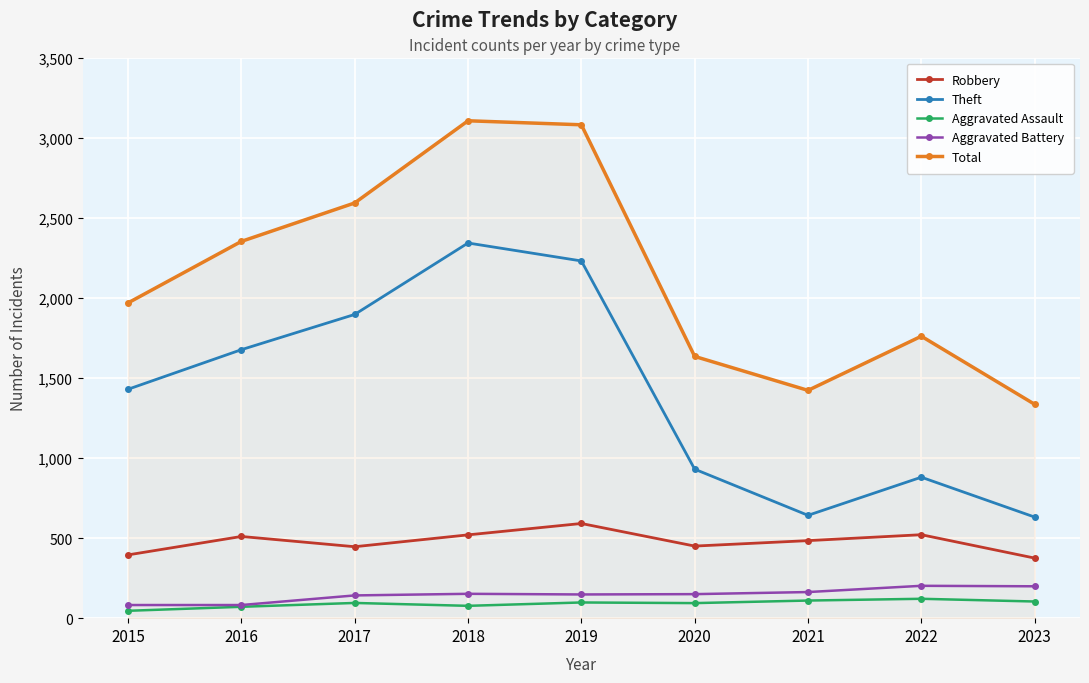

Which series has the largest total across all categories?

Total